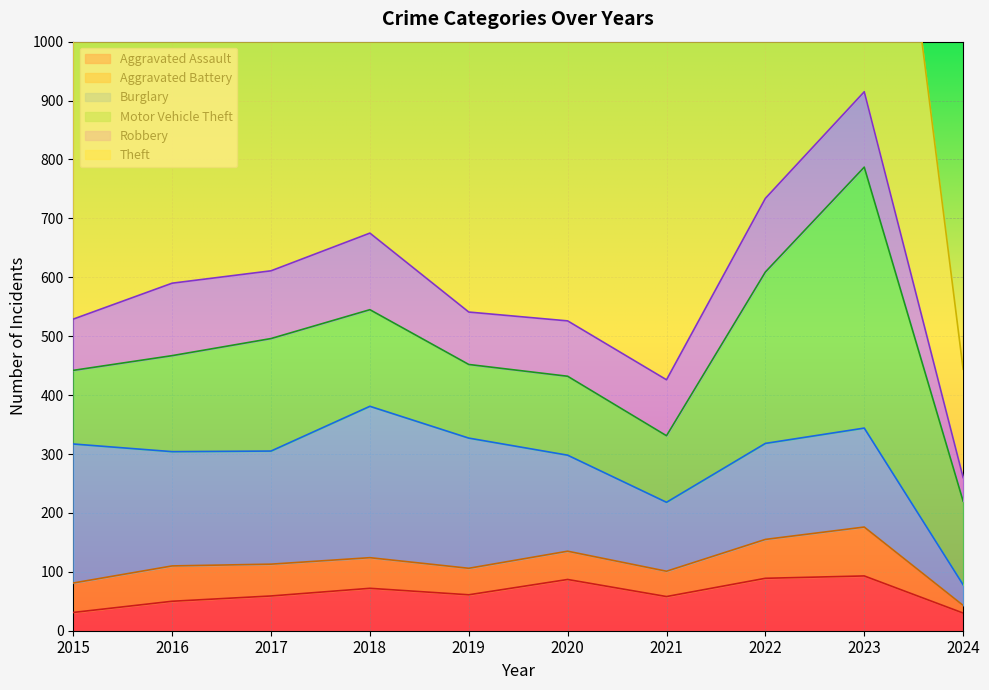

The value of Aggravated Assault at 2018 is 72. True or false?

True